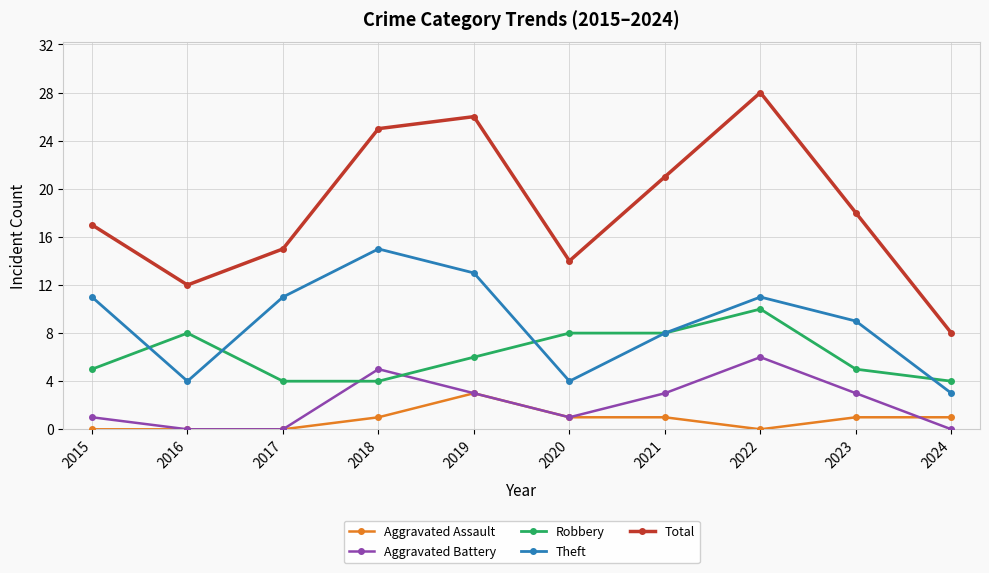

Which category has the highest value across all series?

2022